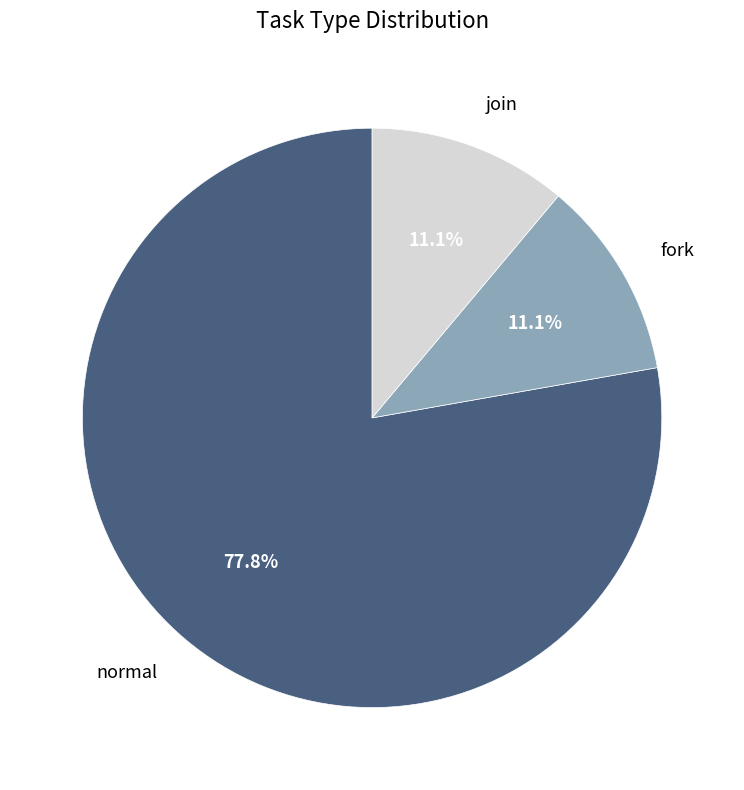

Is there any slice that represents more than half of the pie?

Yes